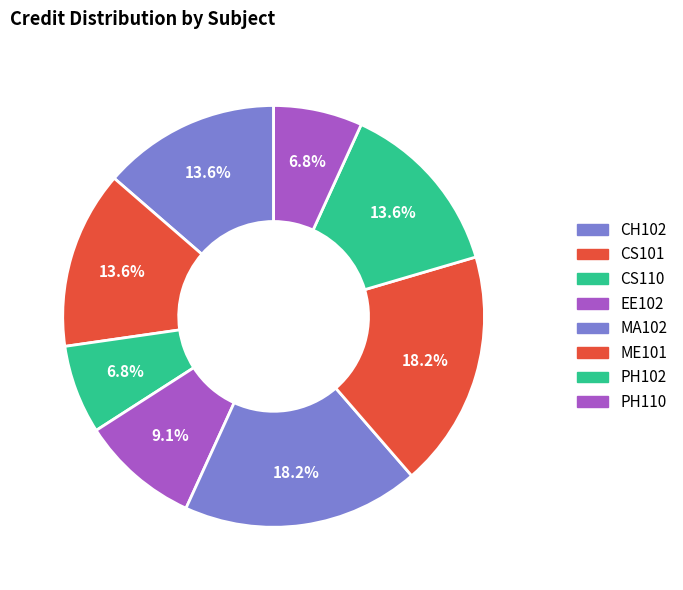

Rank the categories by value from highest to lowest.

MA102, ME101, CH102, CS101, PH102, EE102, CS110, PH110